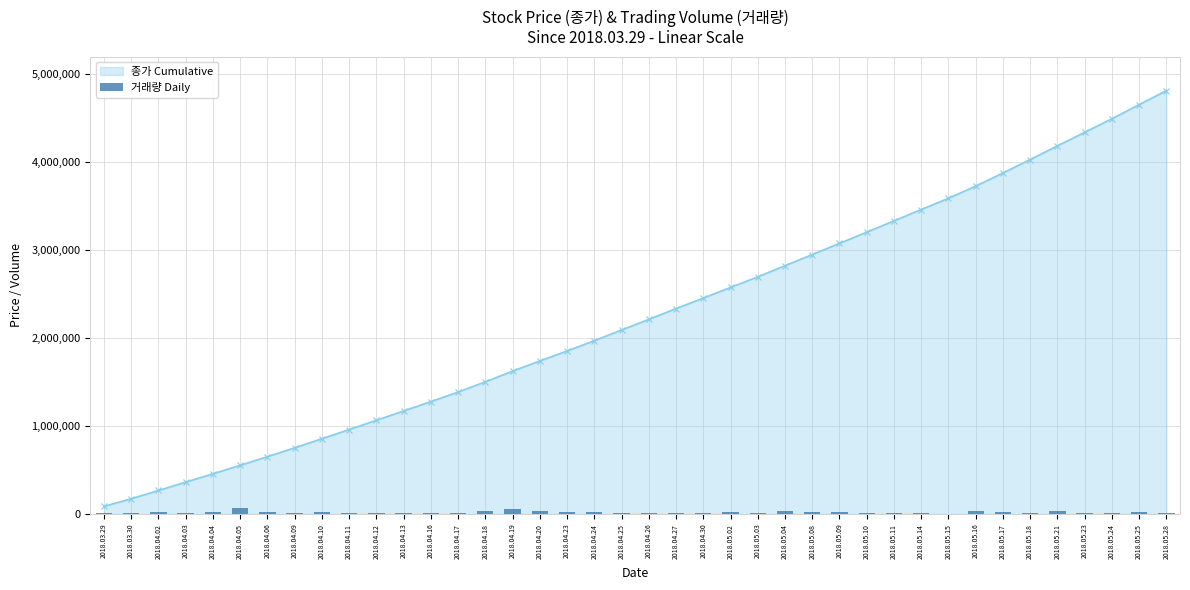

What position from the right is 2018.03.29?

40